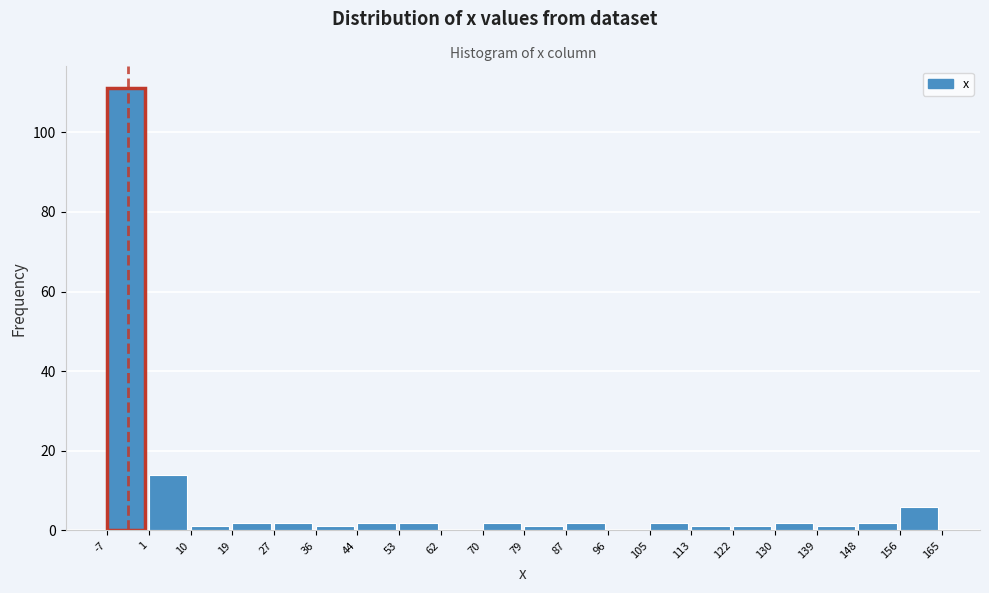

Reading left to right, transcribe this chart: for each bar, give the range it covers on the x-axis and its height. The values are not printed on the chart, so give them approximately, as read against the axis.

-7 to 1: 112
1 to 10: 14
10 to 19: under 2
19 to 27: 2
27 to 36: 2
36 to 44: under 2
44 to 53: 2
53 to 62: 2
62 to 70: 0
70 to 79: 2
79 to 87: under 2
87 to 96: 2
96 to 105: 0
105 to 113: 2
113 to 122: under 2
122 to 130: under 2
130 to 139: 2
139 to 148: under 2
148 to 156: 2
156 to 165: 6